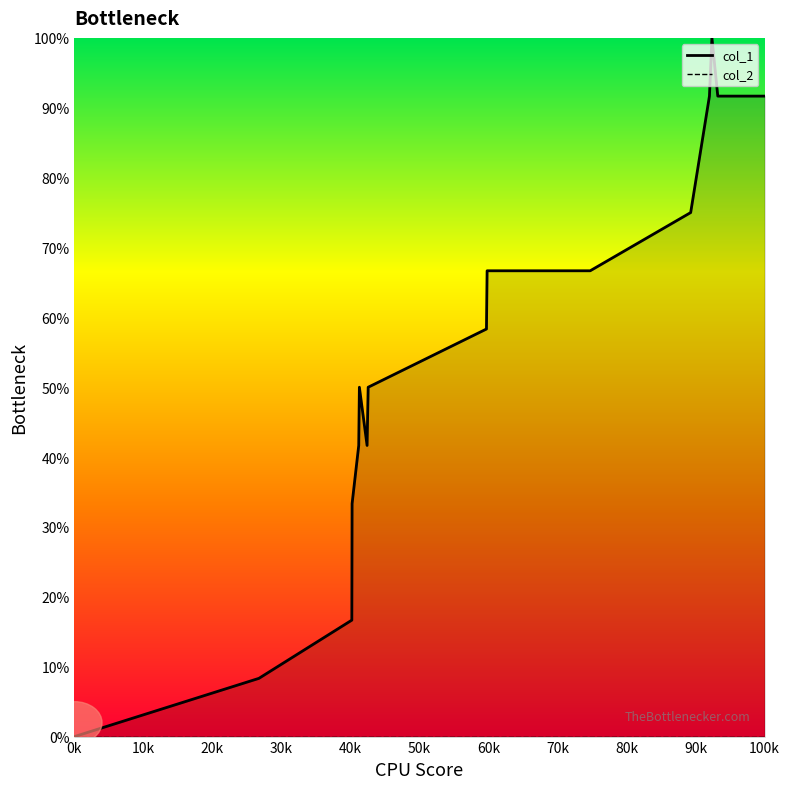

Which series has the largest total across all categories?

col_1